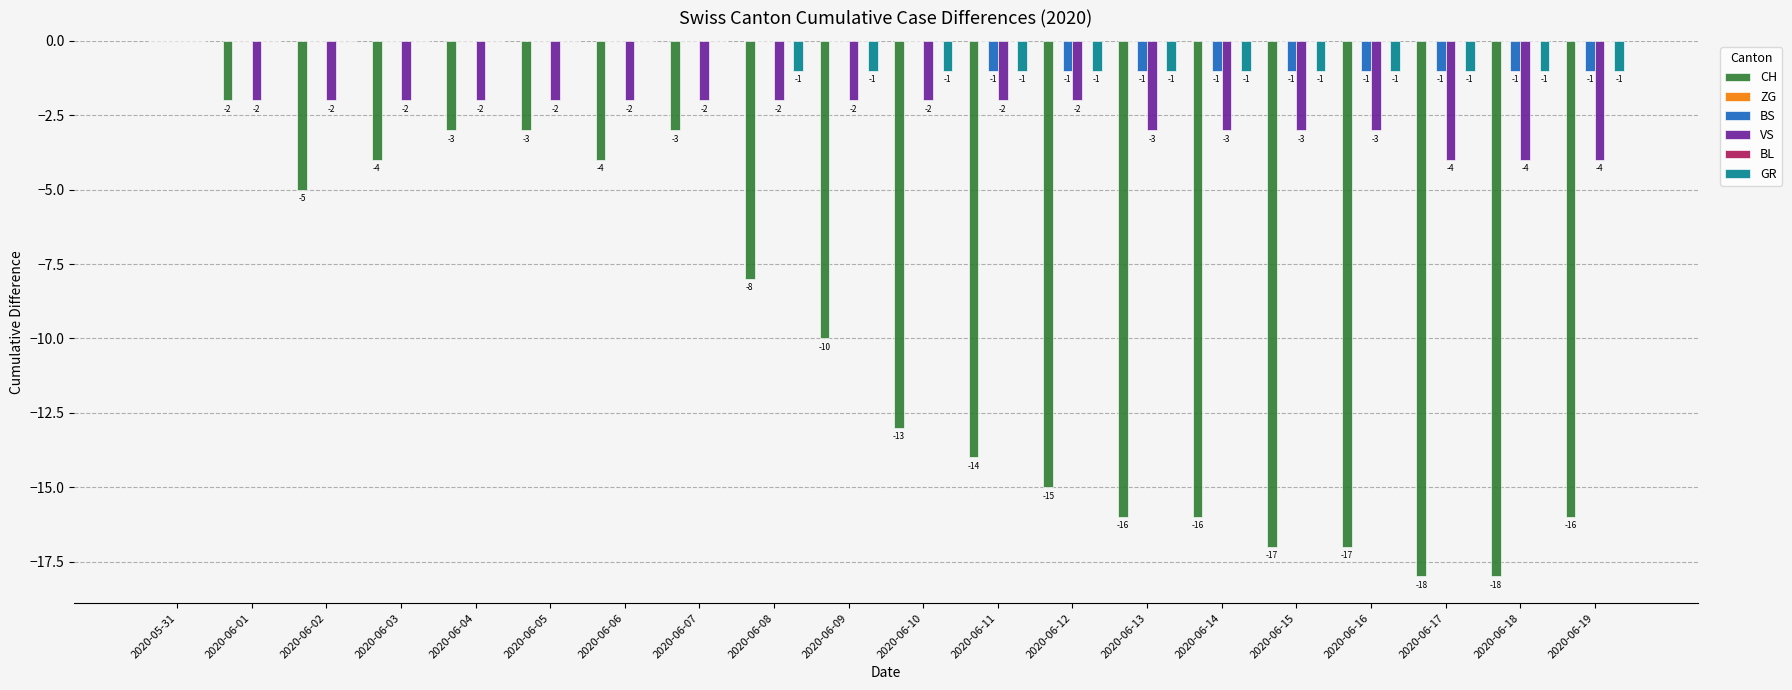

At which category is the sum across all series the highest?

2020-05-31